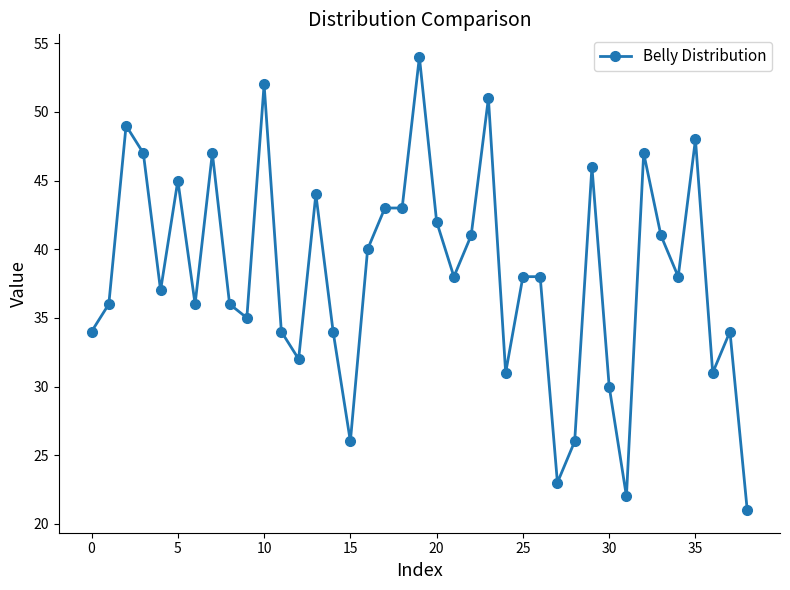

What is the value of the 15th point from the left?

34